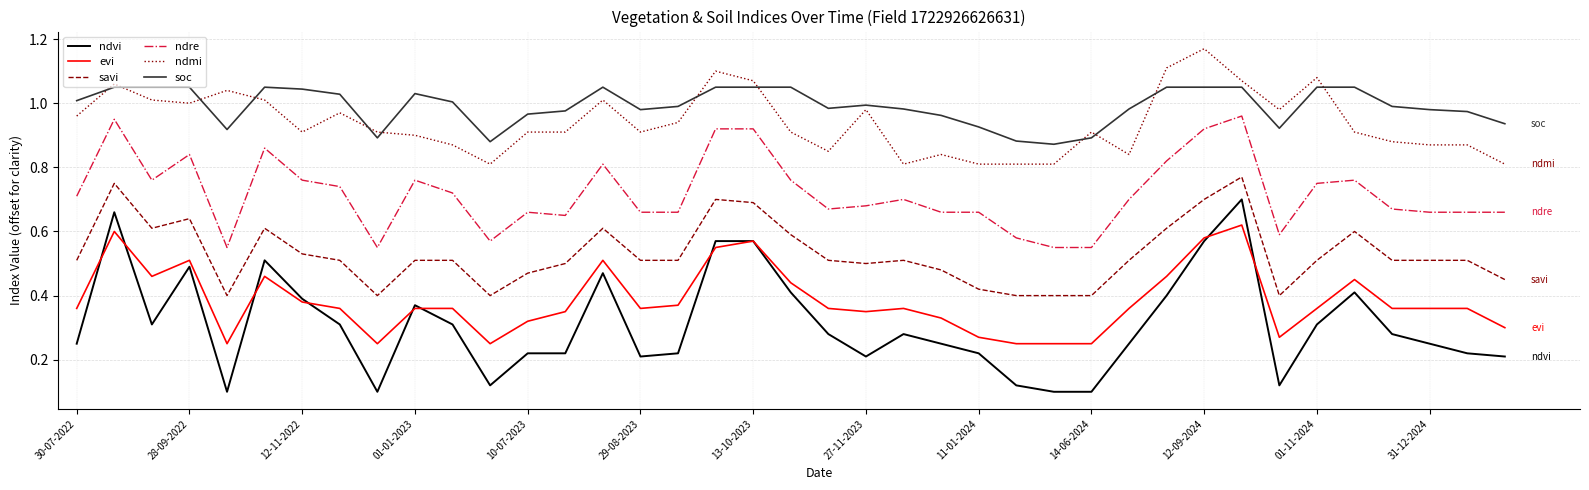

True or false: savi has more than 2 interior local peaks.

True